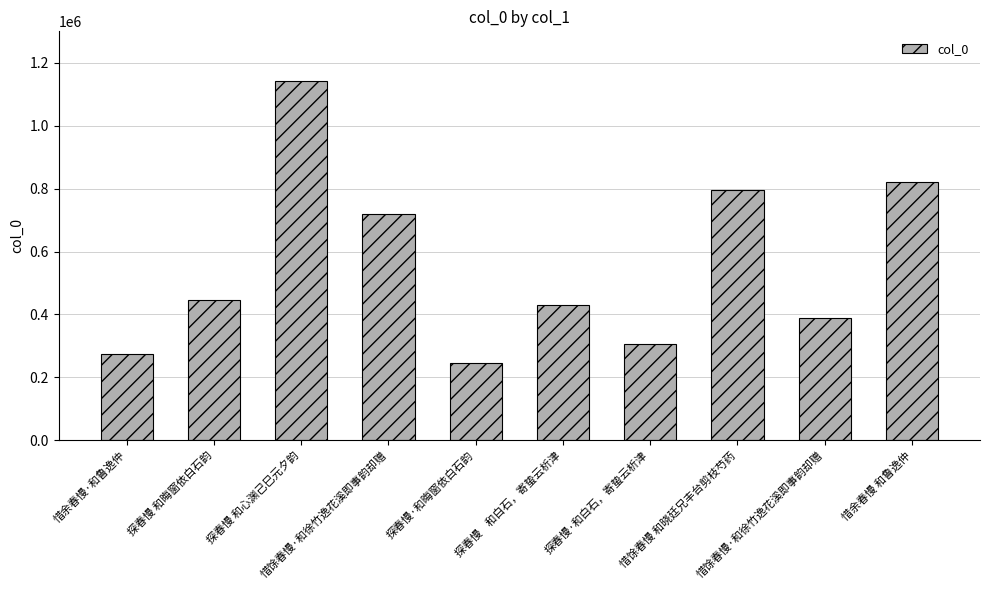

Which label corresponds to the smallest value in the chart?

探春慢·和晦窗依白石韵